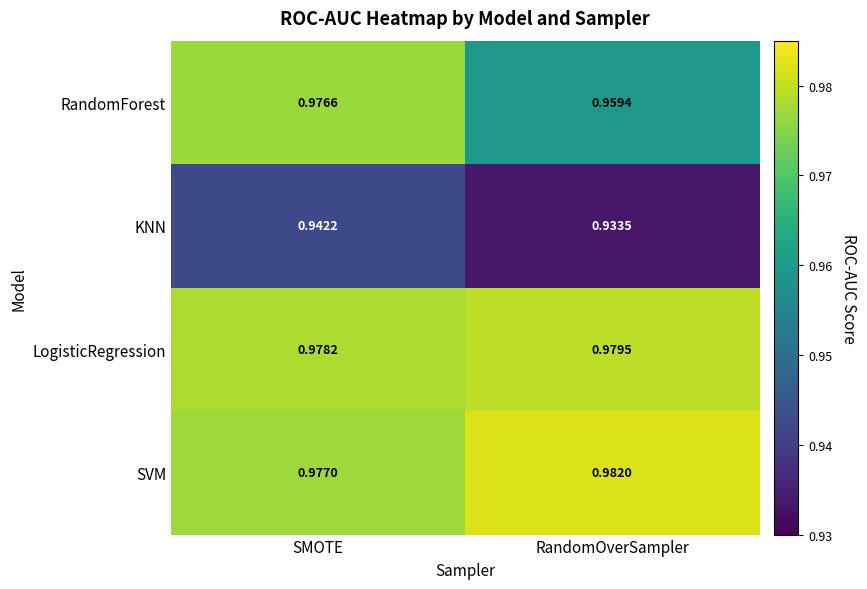

Where is LogisticRegression nearest to the value 0?

SMOTE